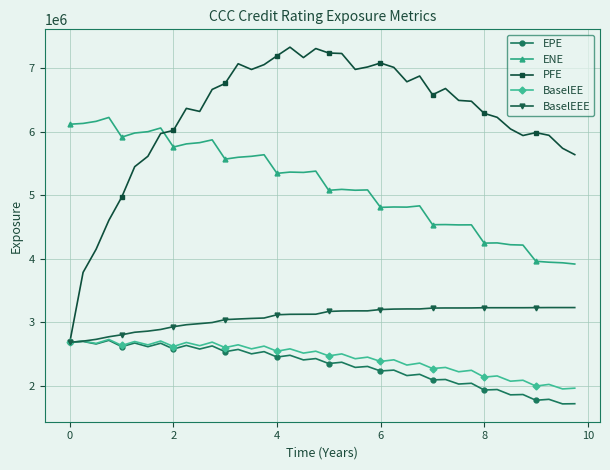

What is the value of the PFE point at the 4th from the left?

4604656.7